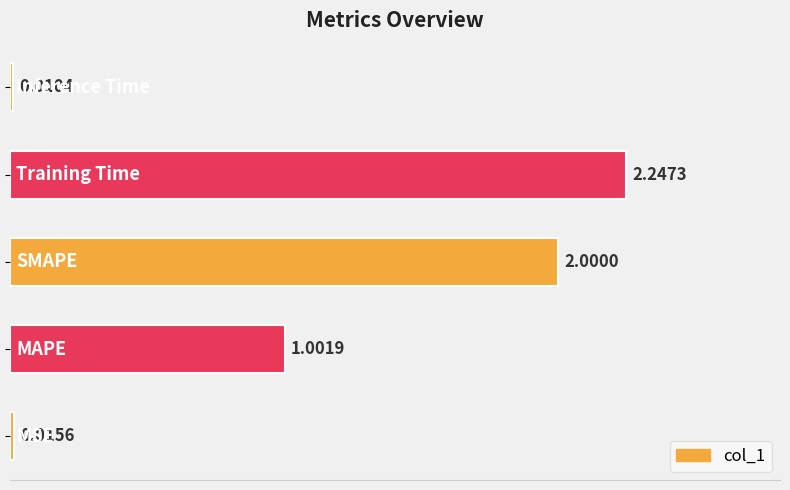

How many categories are shown in the chart?

5